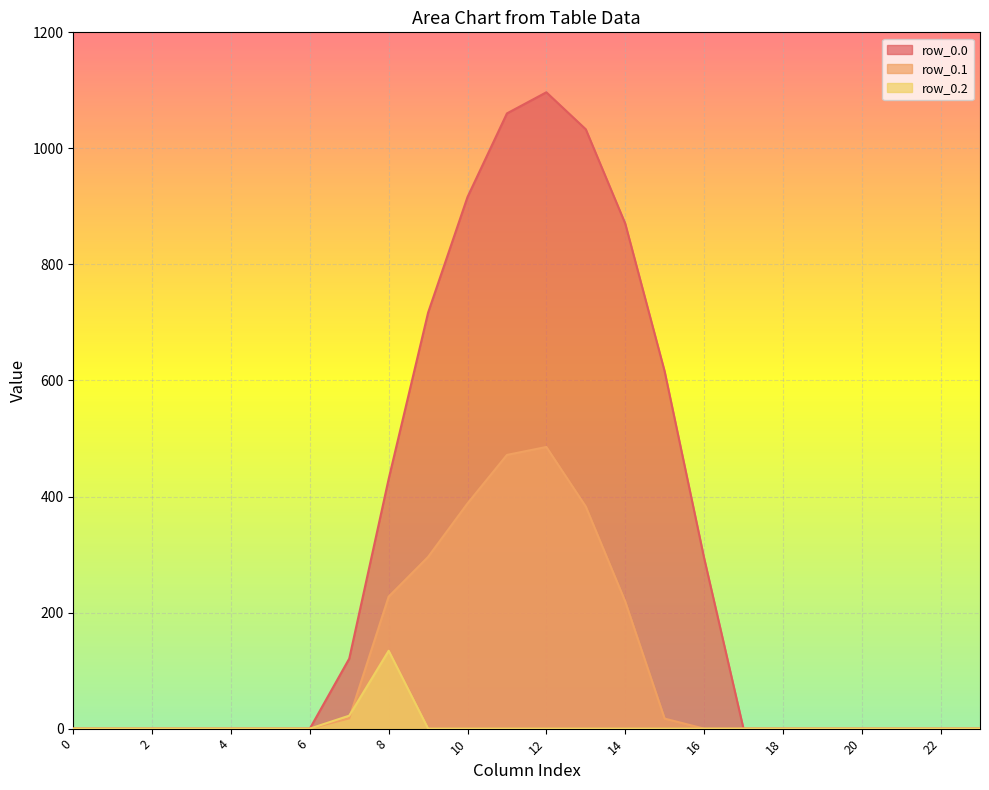

Where is the first local maximum for row_0.1?

12